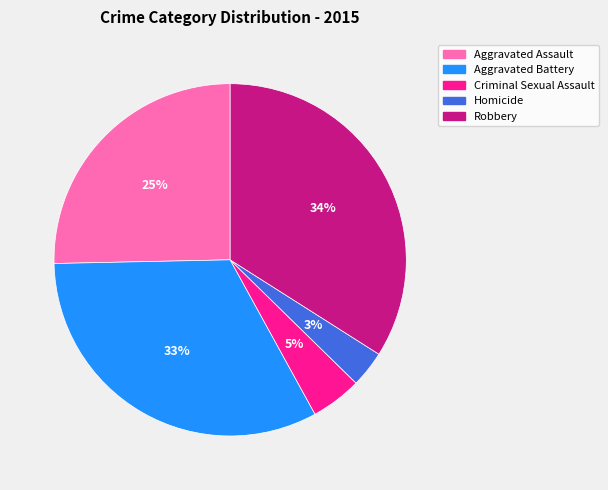

Is Aggravated Assault the majority of the pie?

No